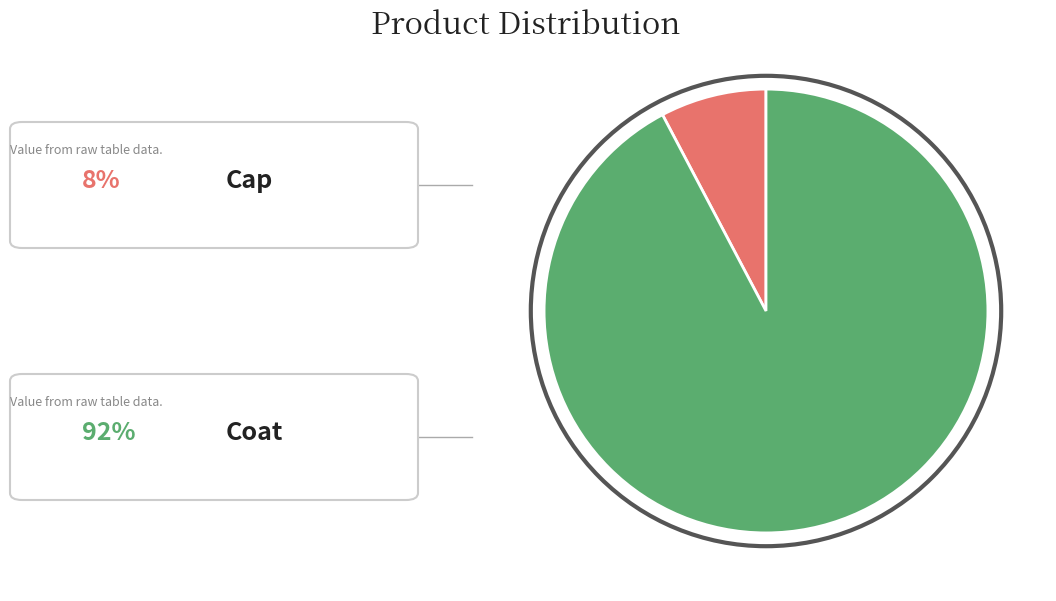

Is there a majority slice in this chart?

Yes